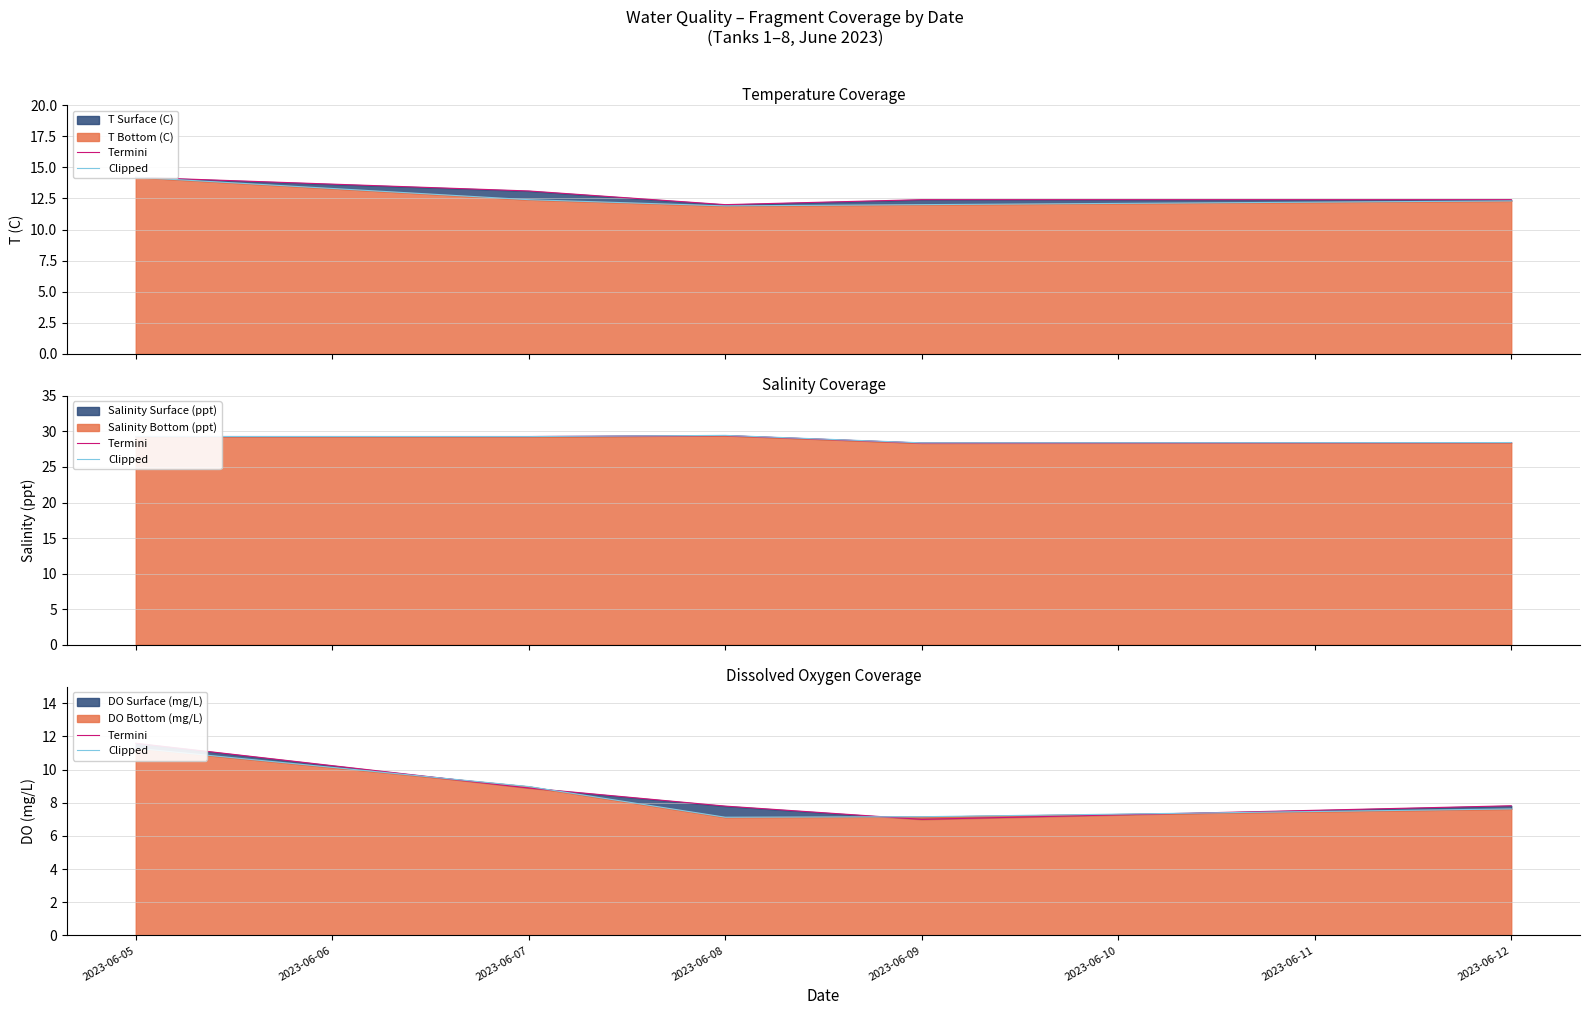

At which category is the sum across all series the highest?

2023-06-05